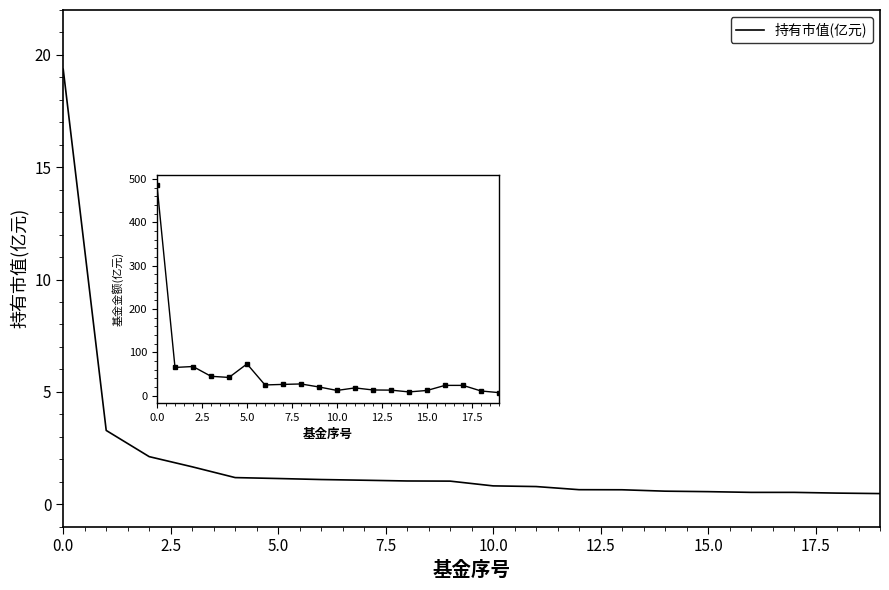

Reading left to right, extract all data points from this chart.

持有市值(亿元): 19.4	3.3	2.1	1.7	1.2	1.1	1.1	1.1	1.0	1.0	0.8	0.8	0.6	0.6	0.6	0.6	0.5	0.5	0.5	0.5
基金金额: 485.3	65.0	67.1	44.5	41.9	73.1	24.5	25.8	26.8	19.8	11.9	17.7	12.9	12.6	8.4	11.8	23.6	23.6	10.6	6.8